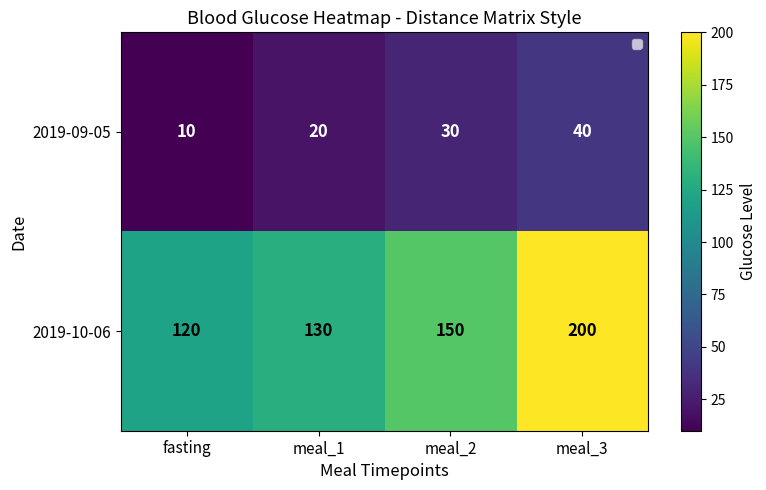

List the series in order of their peak value, highest first.

2019-10-06, 2019-09-05